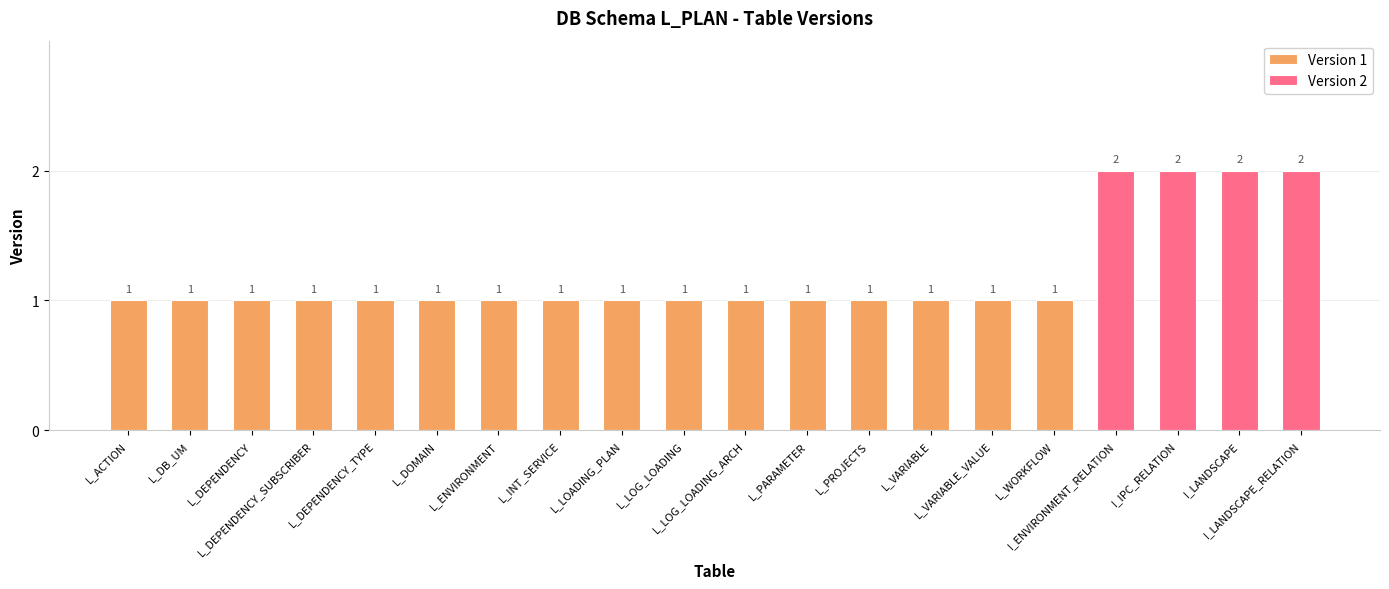

What is the value of the 7th bar from the left?

1